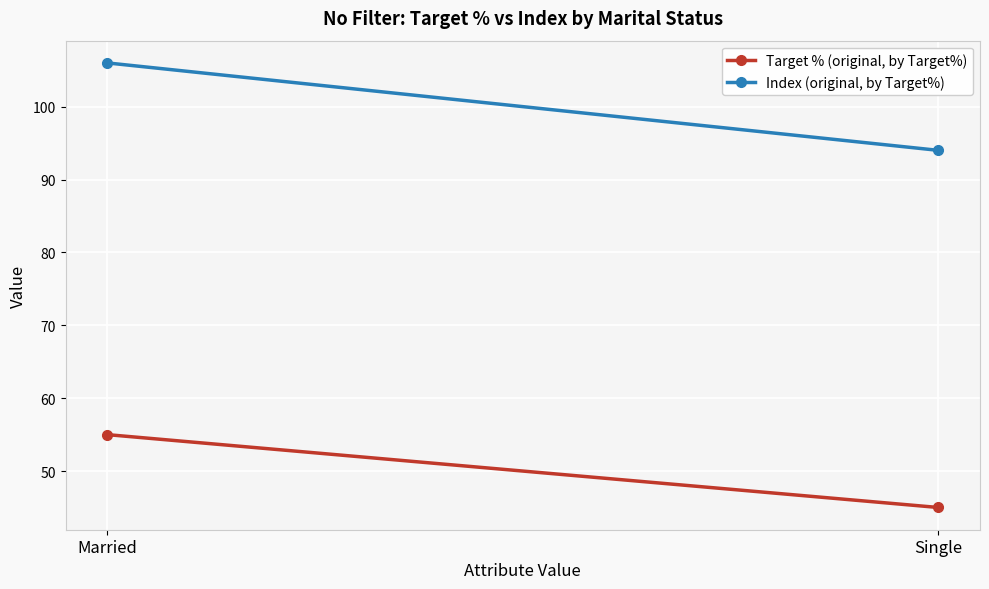

Which series has the largest total across all categories?

Index (original, by Target%)